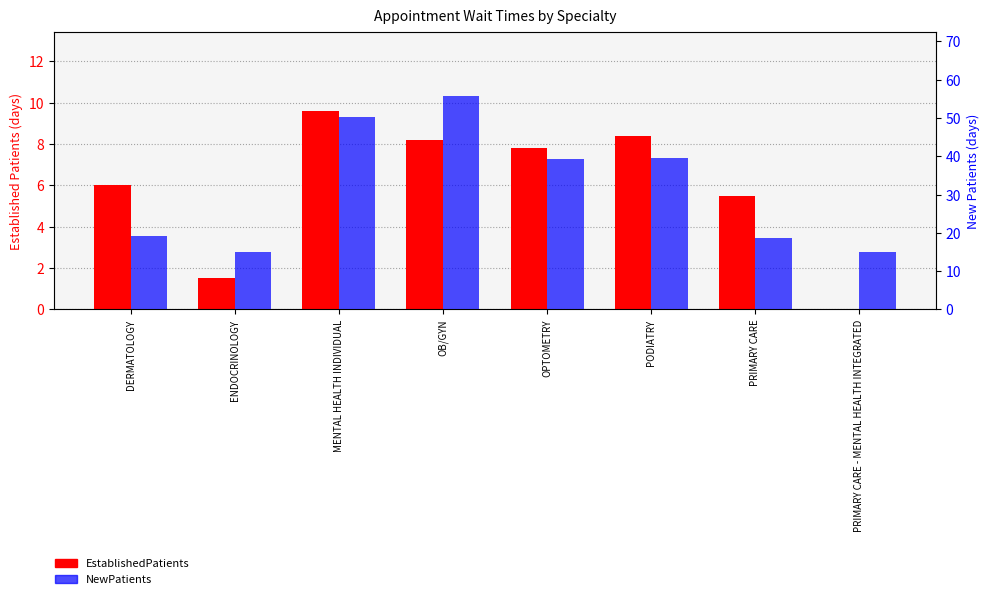

List the labels in order of EstablishedPatients value, largest first.

MENTAL HEALTH INDIVIDUAL, PODIATRY, OB/GYN, OPTOMETRY, DERMATOLOGY, PRIMARY CARE, ENDOCRINOLOGY, PRIMARY CARE - MENTAL HEALTH INTEGRATED